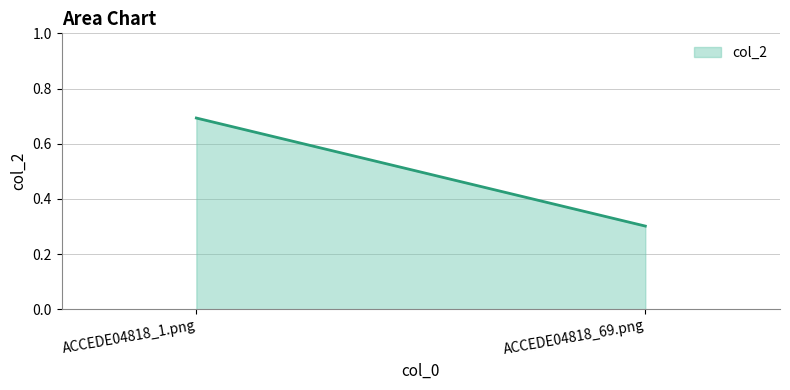

True or false: the data shows 0.7 at ACCEDE04818_1.png.

True